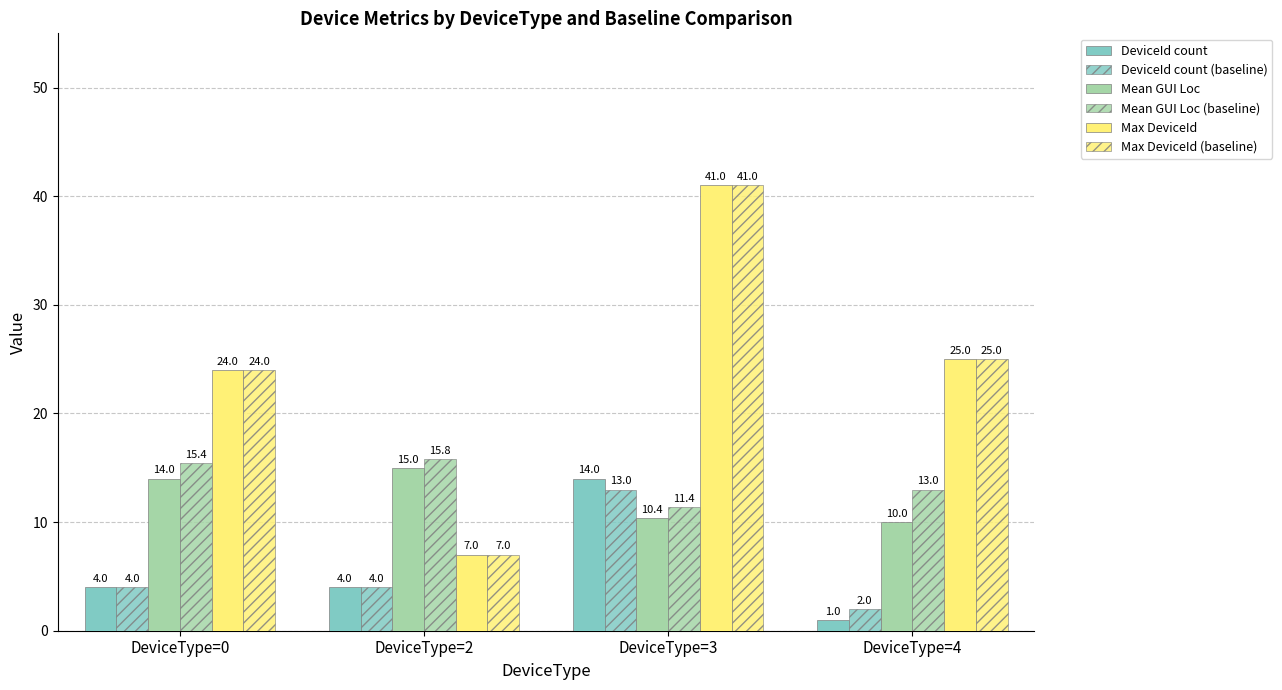

Are the bars horizontal?

No